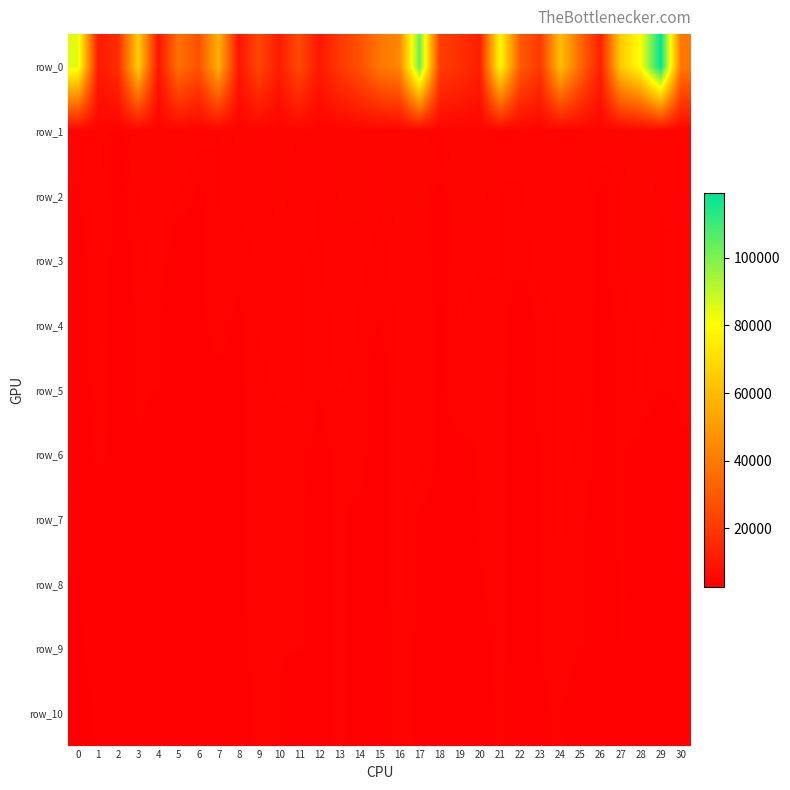

Rank the series by their maximum value, from lowest to highest.

row_10, row_9, row_7, row_8, row_5, row_6, row_4, row_3, row_2, row_1, row_0